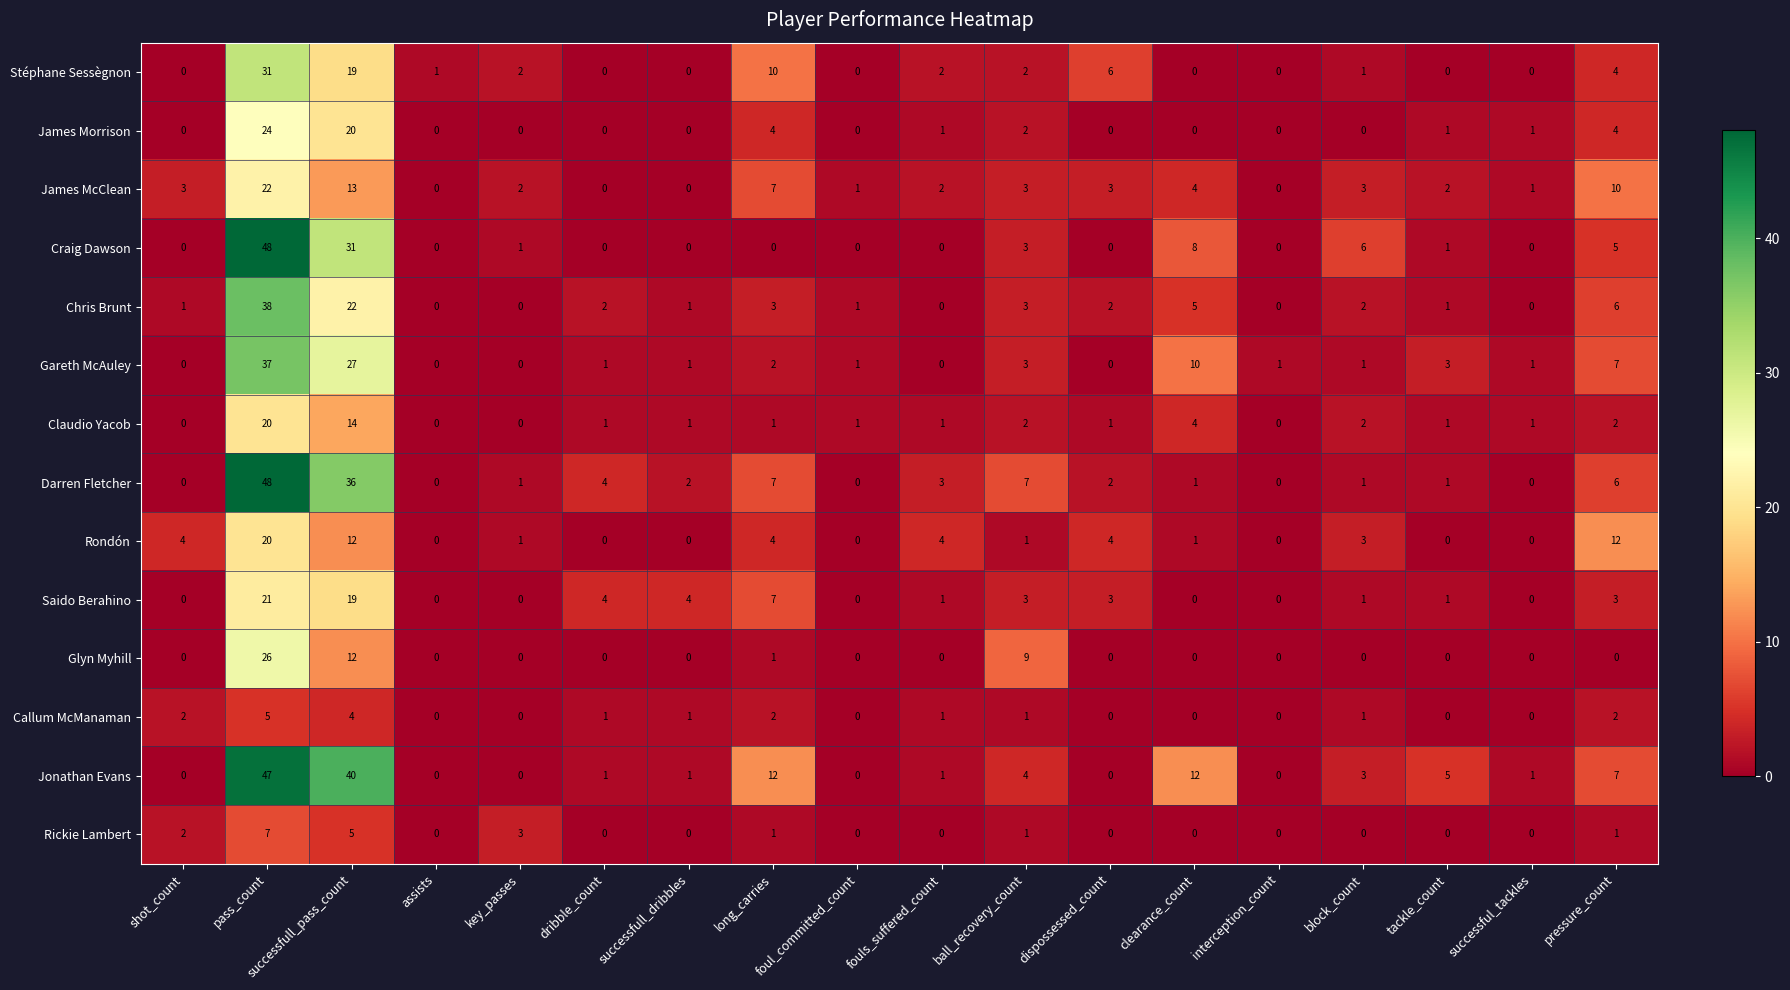

Where is Claudio Yacob nearest to the value 10?

successfull_pass_count